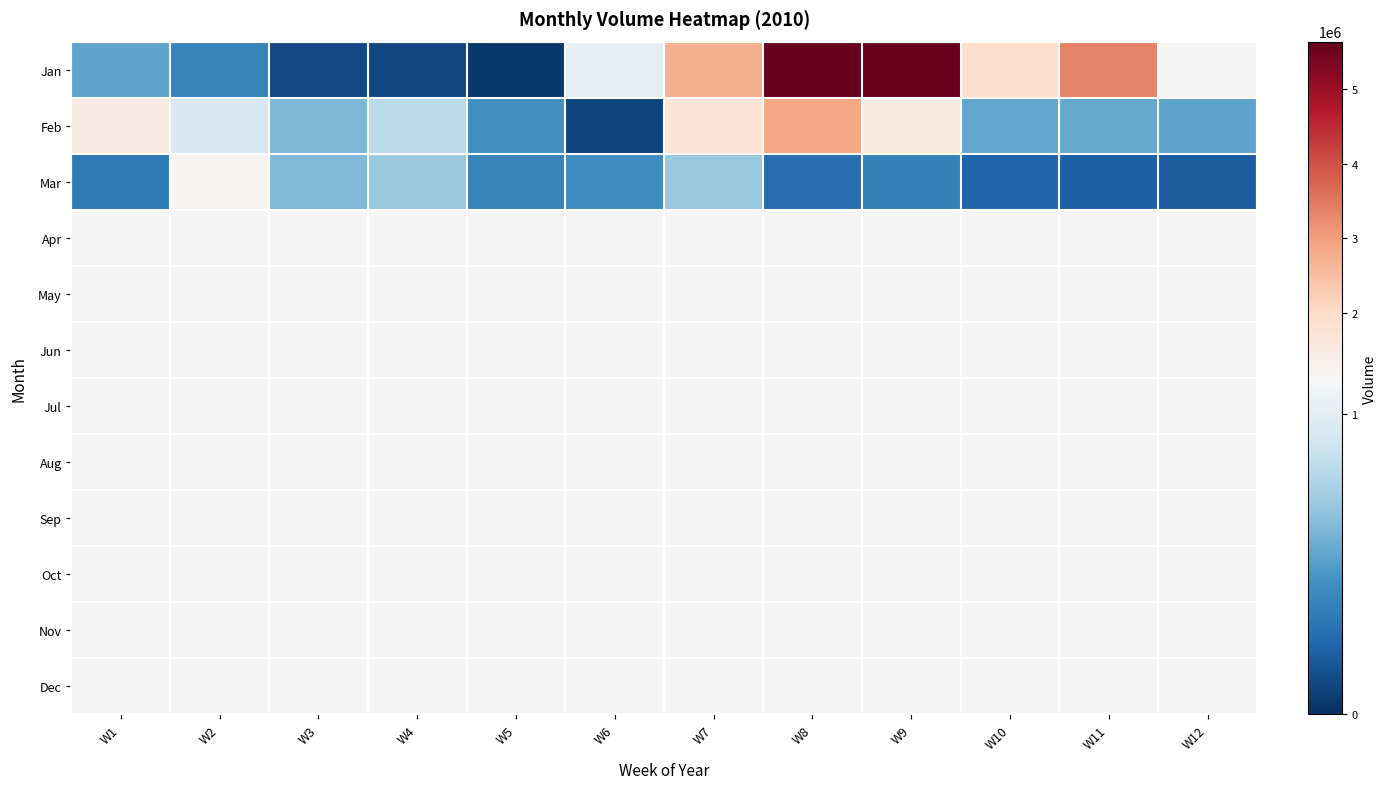

Rank the series at W4 from highest to lowest value.

Feb, Mar, Apr, May, Jun, Jul, Aug, Sep, Oct, Nov, Dec, Jan